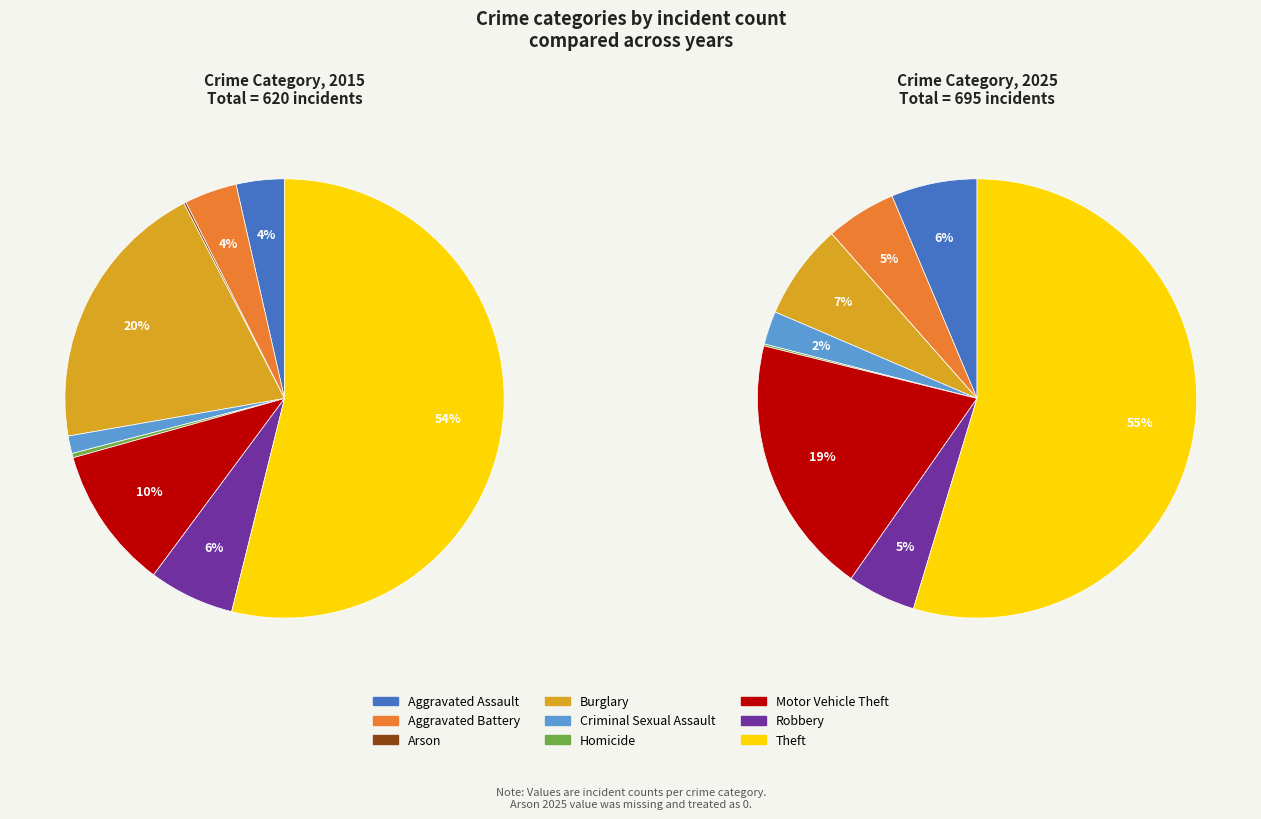

How many segments does this pie chart have?

9